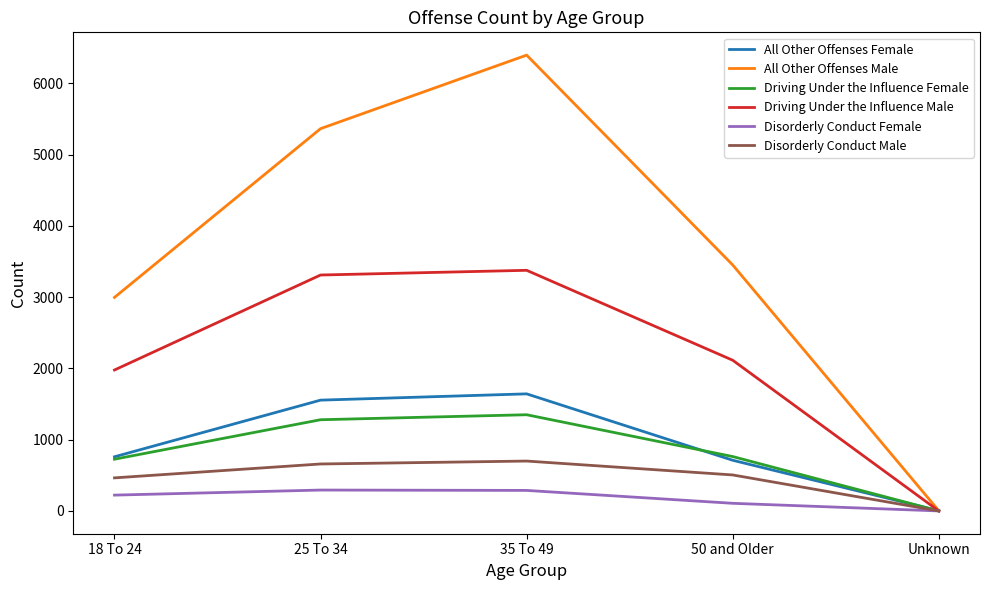

How many categories are shown in the chart?

5